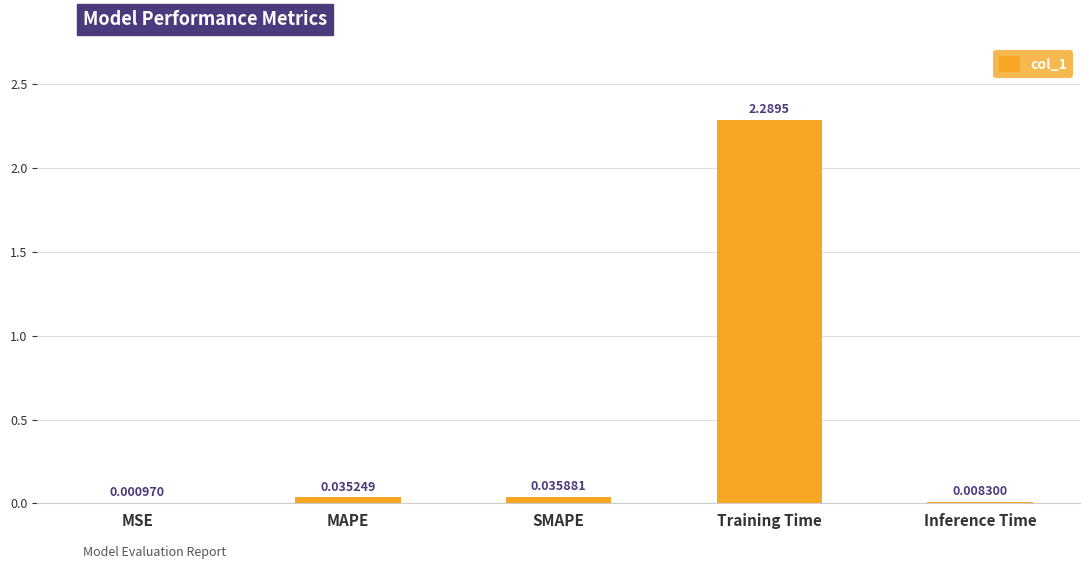

What is the sum of the values at SMAPE and Training Time?

2.3